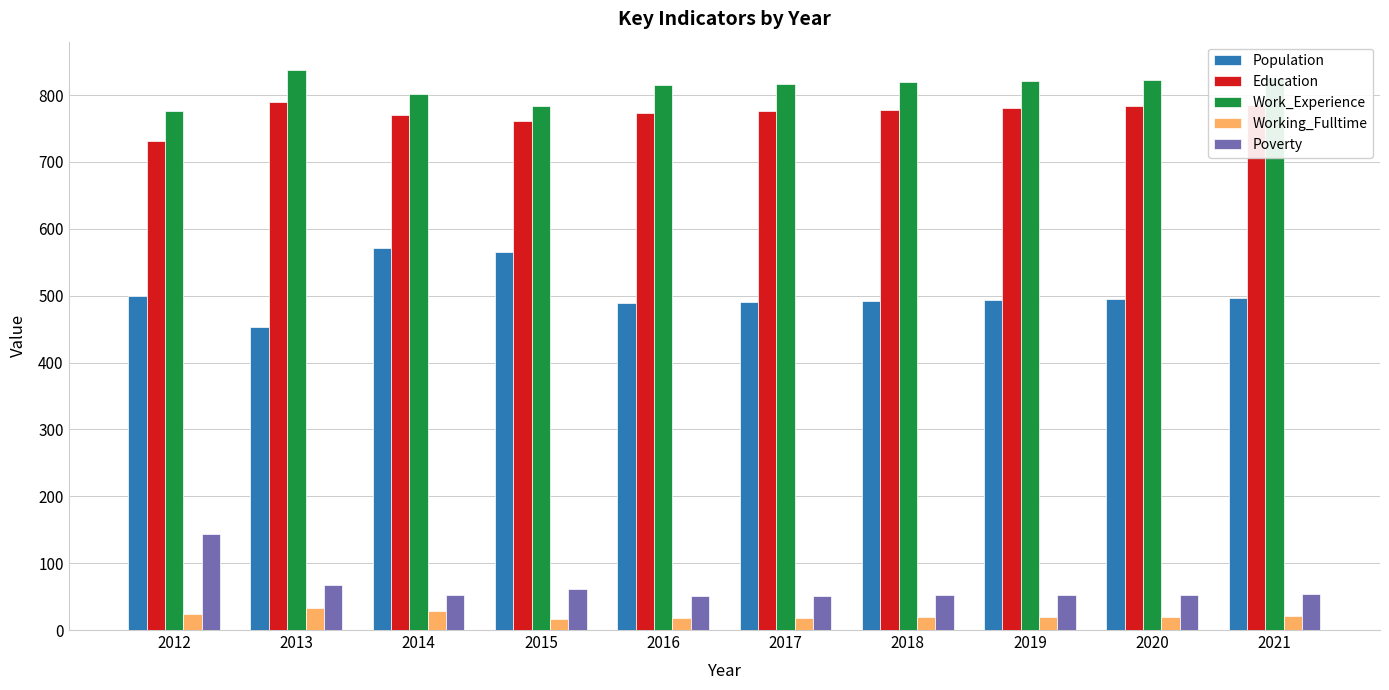

Rank the series by their maximum value, from lowest to highest.

Working_Fulltime, Poverty, Population, Education, Work_Experience